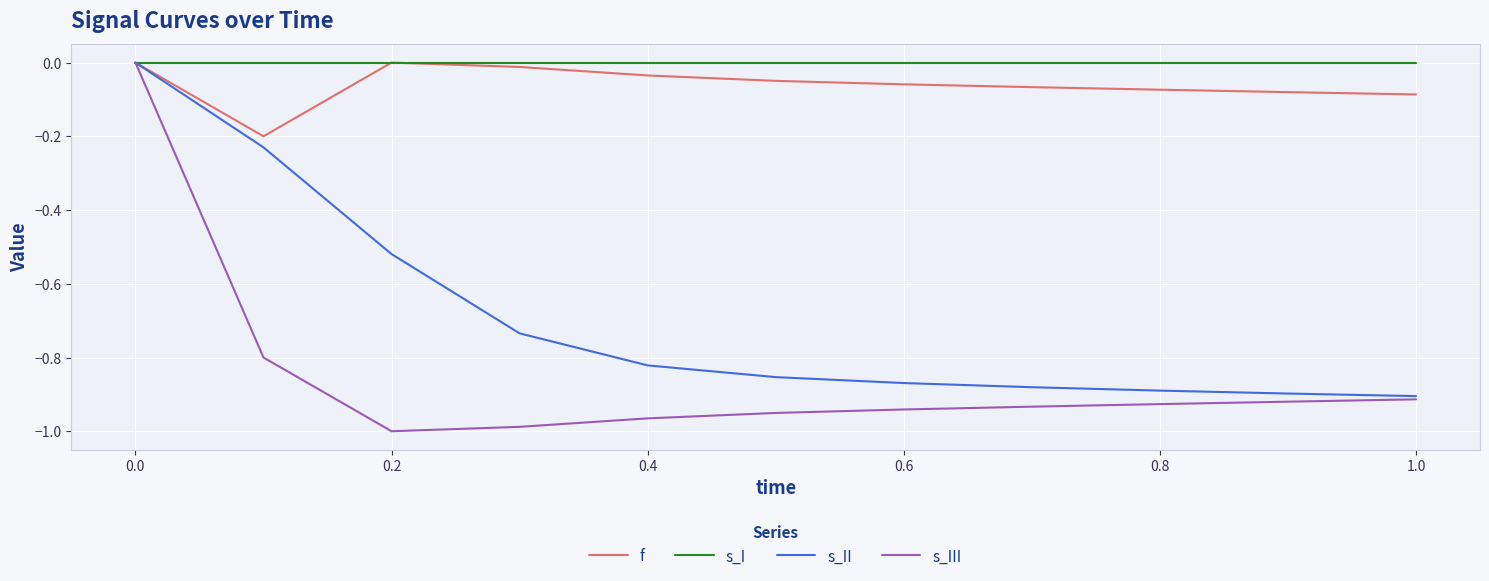

Which series has the largest range (max minus min)?

s_III